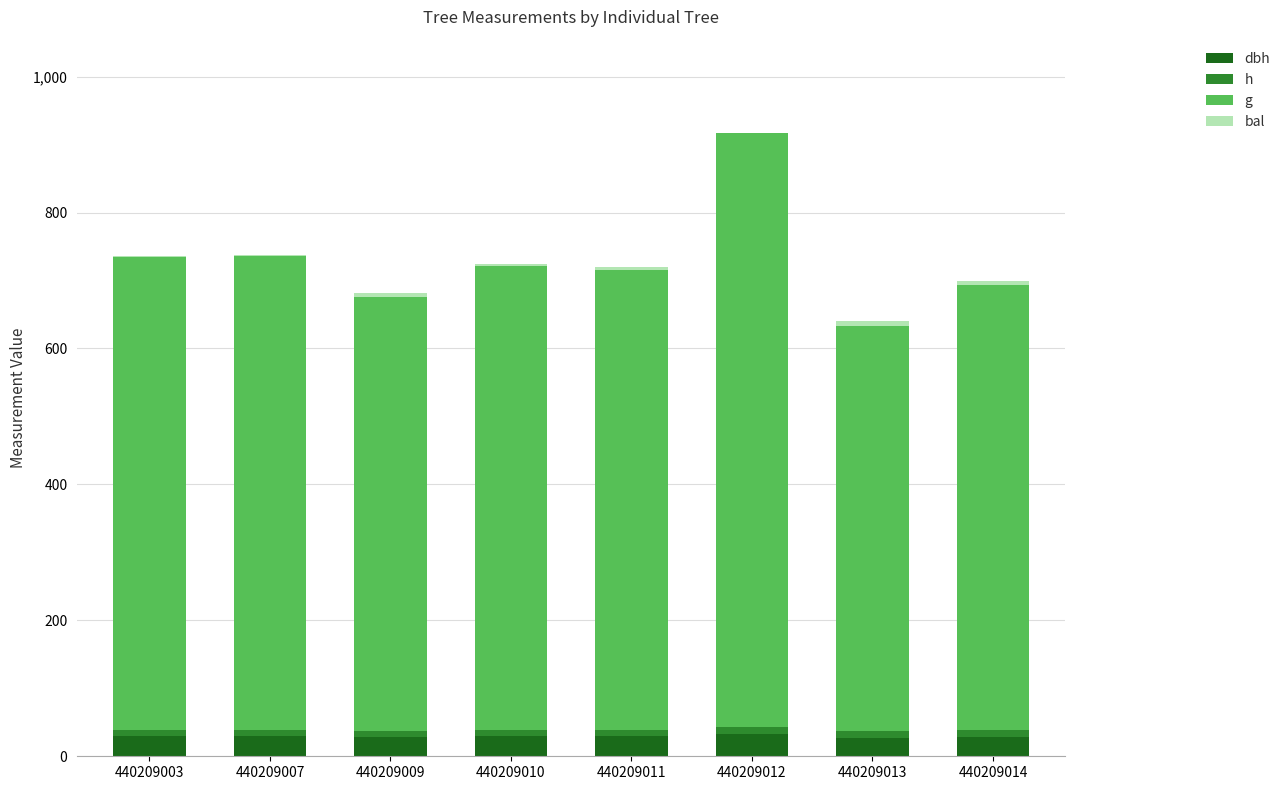

Are the bars horizontal?

No